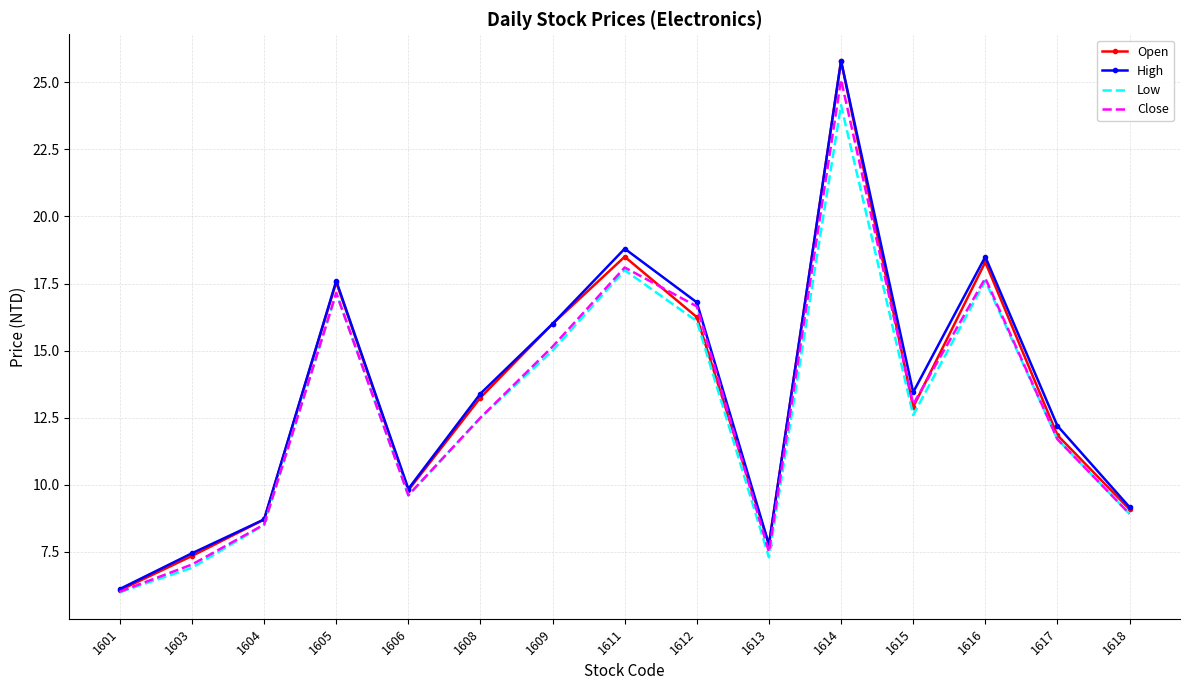

What is the difference between the Low values at 1609 and 1612?

1.1